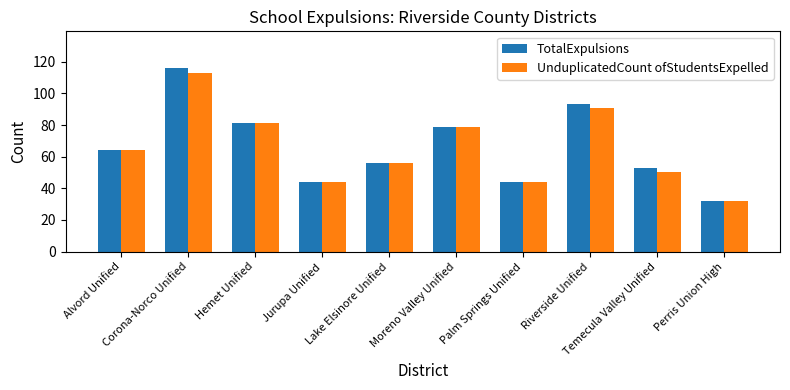

Read the UnduplicatedCount ofStudentsExpelled value at Alvord Unified, to the nearest 5.

65